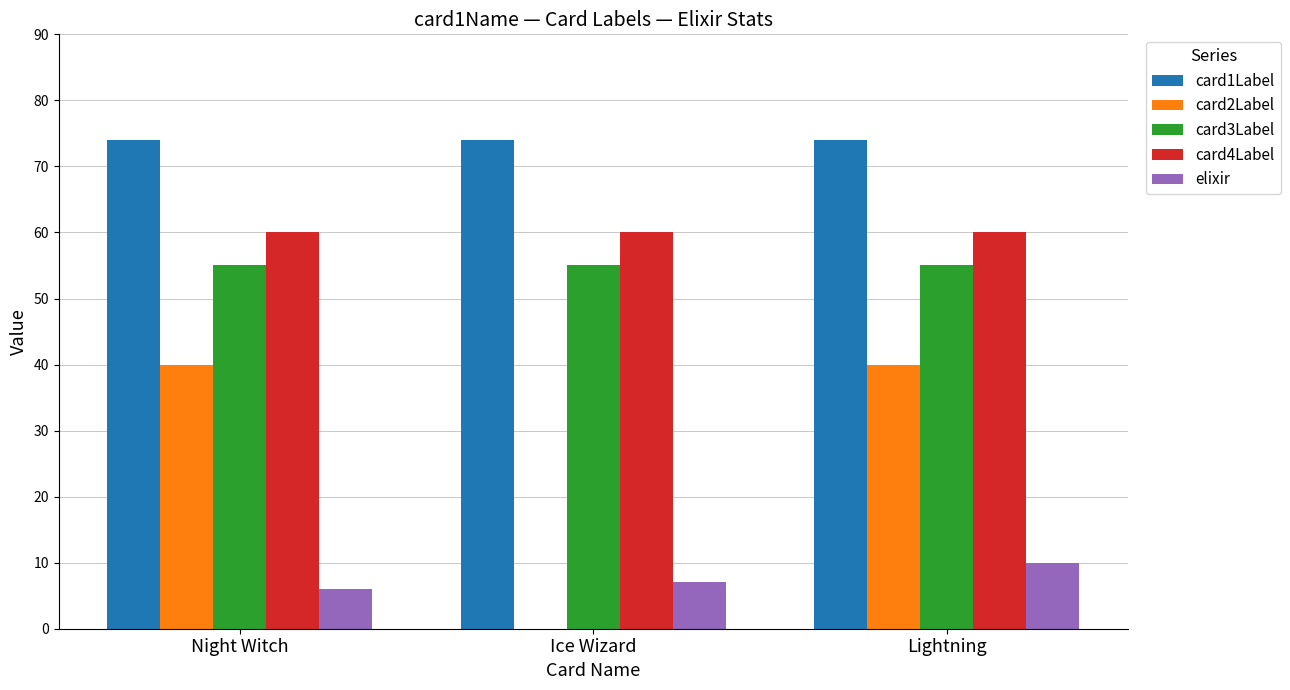

How many series are shown in this chart?

5